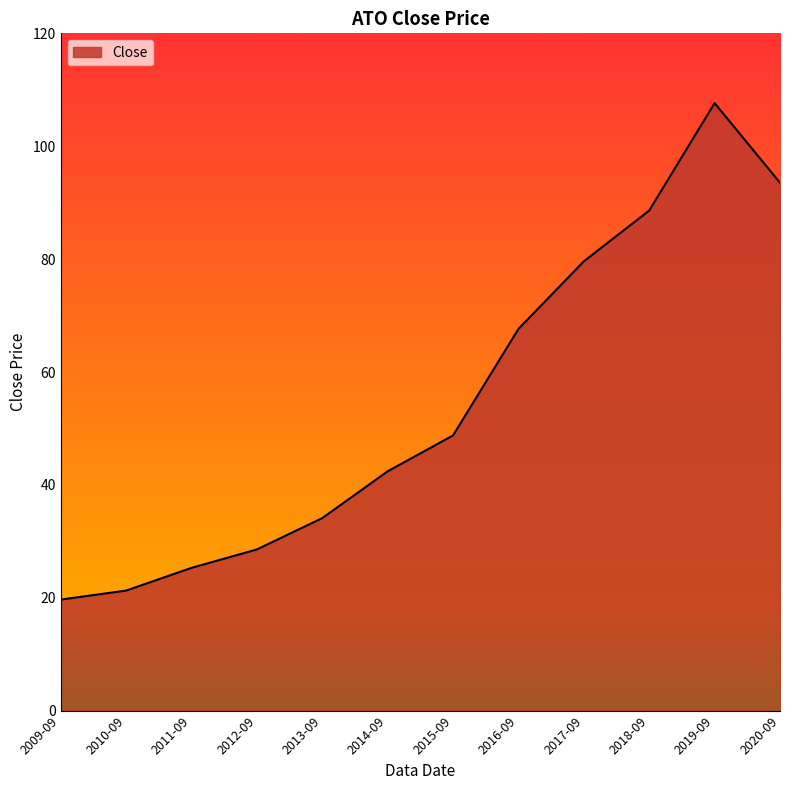

How many values are below 48?

6